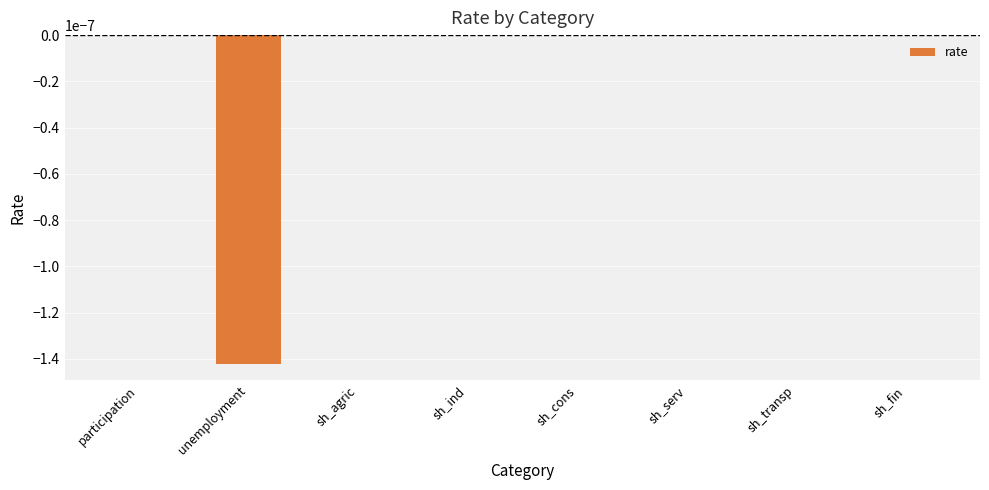

True or false: the data shows 0.0 at sh_serv.

True